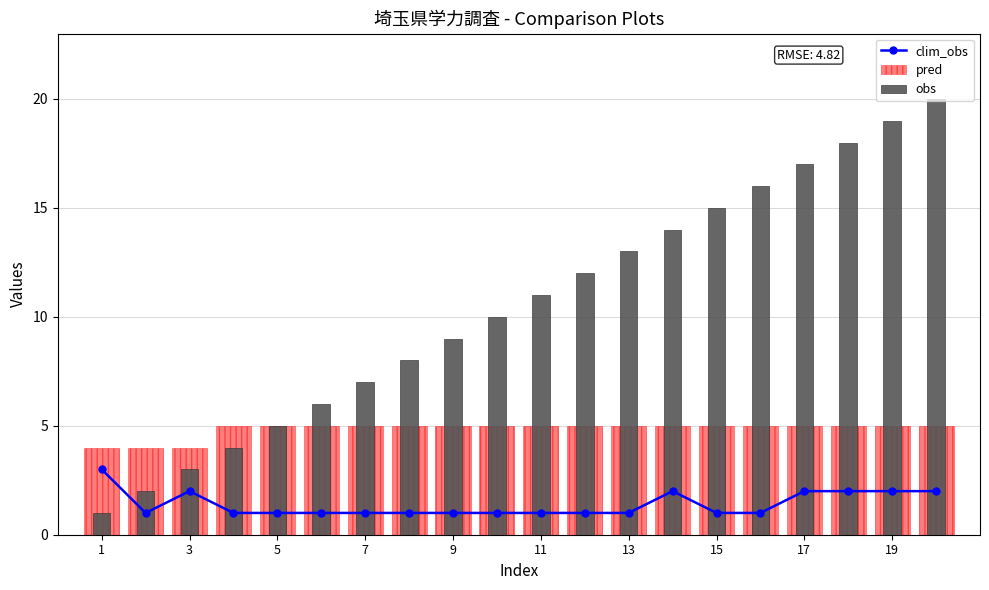

What is the difference between the second highest and second lowest values in the obs series?

17